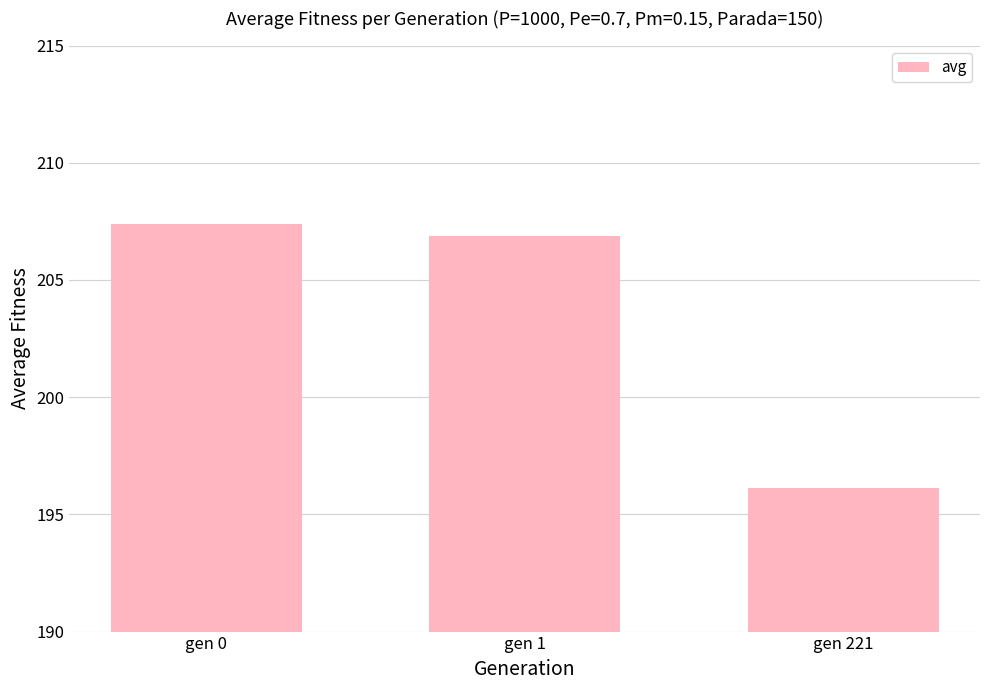

The chart shows a value of 114.1 at gen 0. True or false?

False